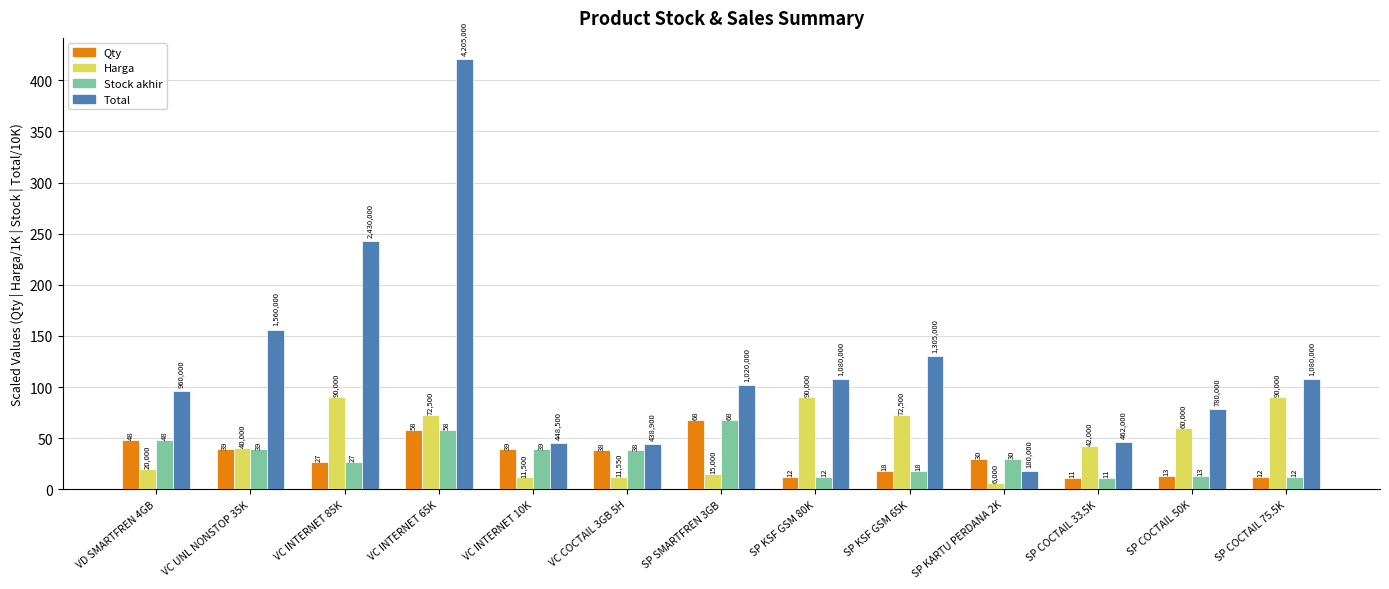

True or false: Total has a value of 156.0 at VC UNL NONSTOP 35K.

True